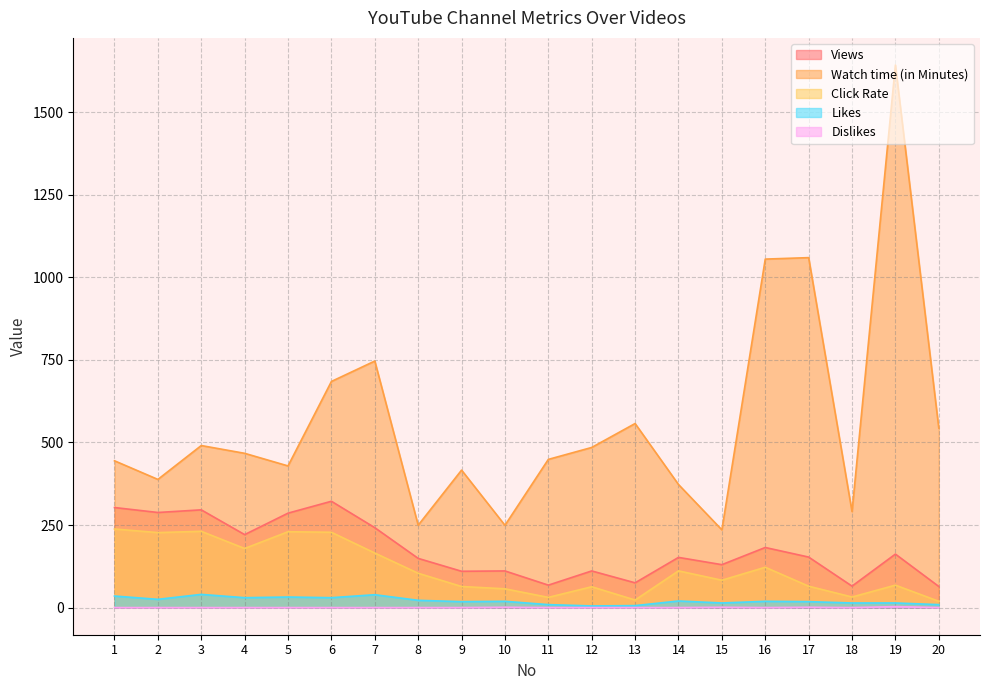

True or false: Views has a value of 68.0 at 11.

True